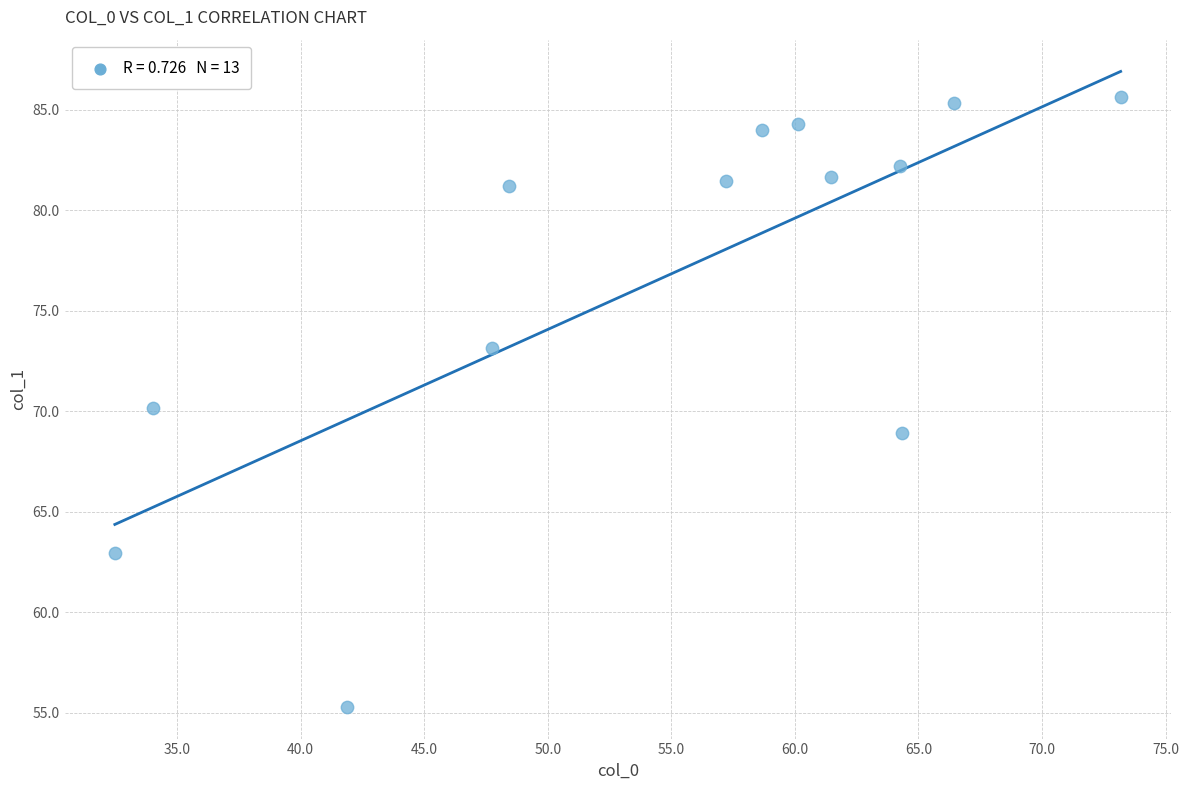

What is the range of Y values (max minus min)?

30.3